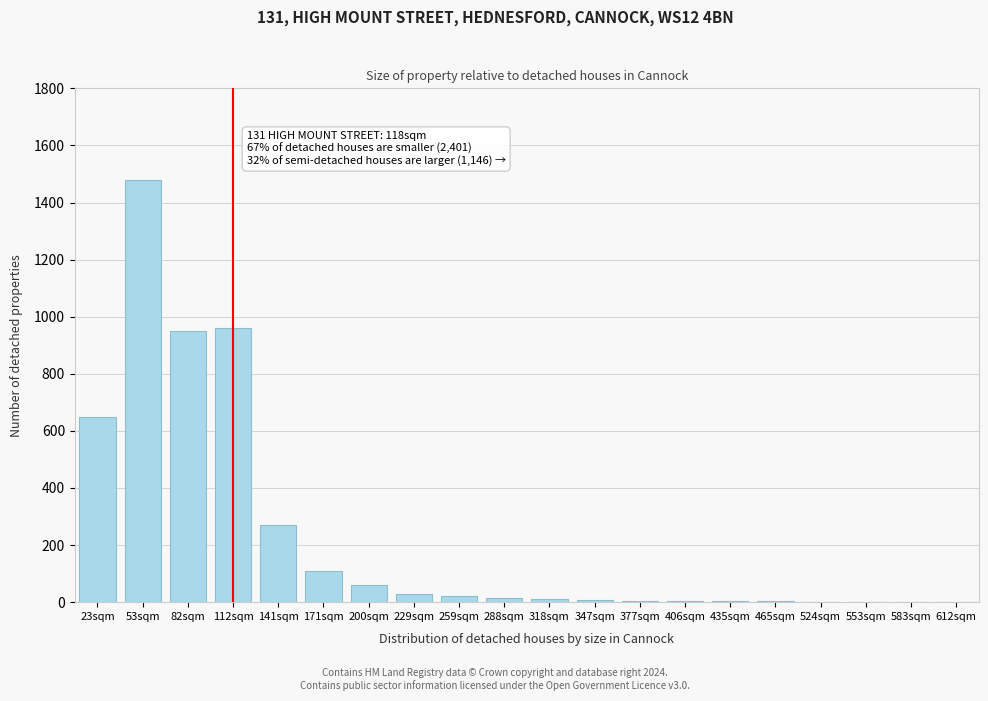

The chart shows a value of 583 at 53sqm. True or false?

False